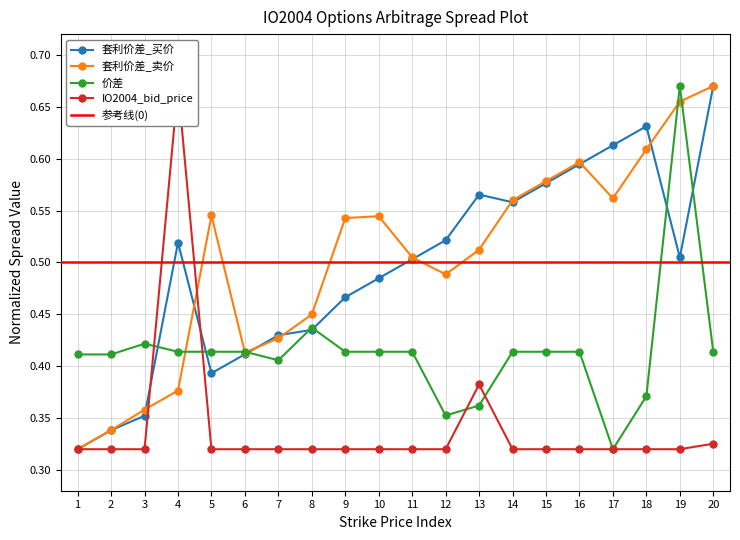

In IO2004_bid_price, how many points are higher than both neighbors (excluding endpoints)?

2